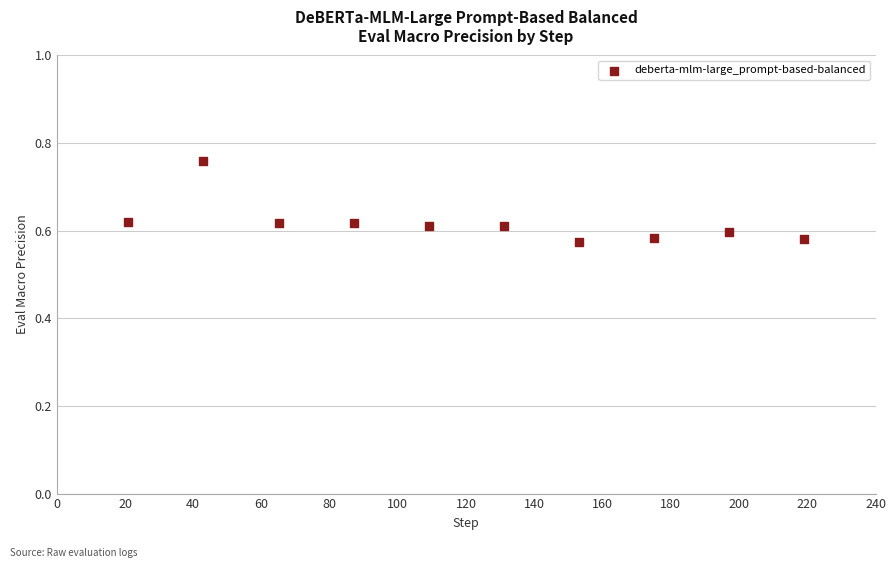

What is the average X value?

120.0